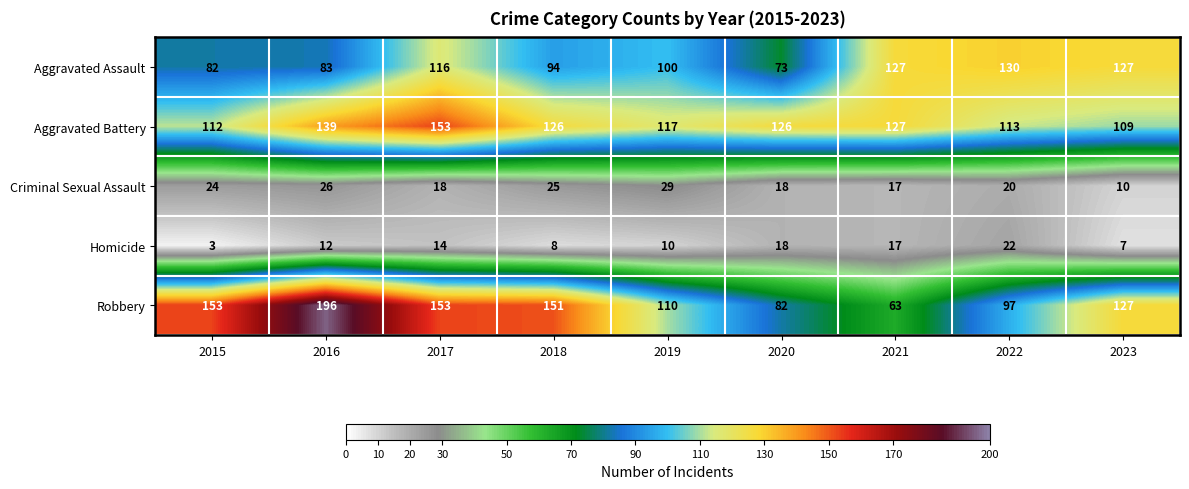

What is the difference between the second highest and minimum values in the Homicide series?

15